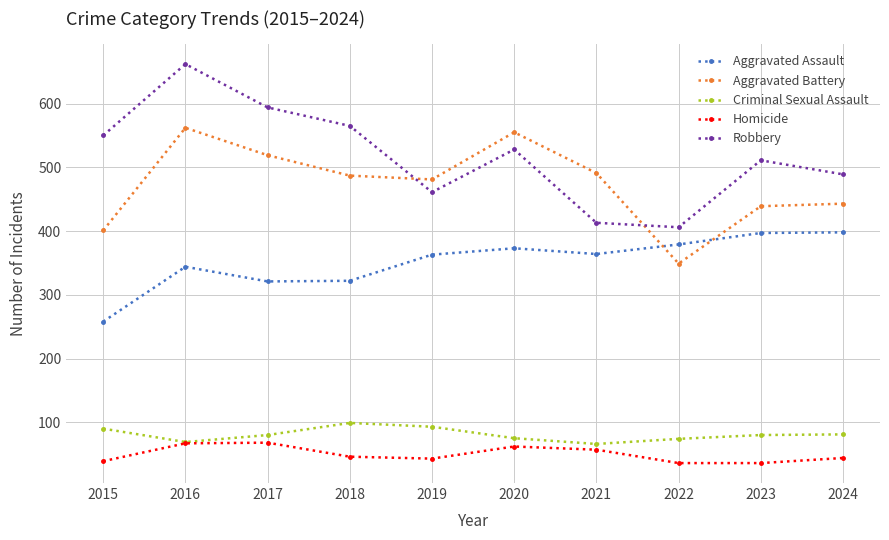

What is the difference between the Aggravated Assault values at 2022 and 2024?

19